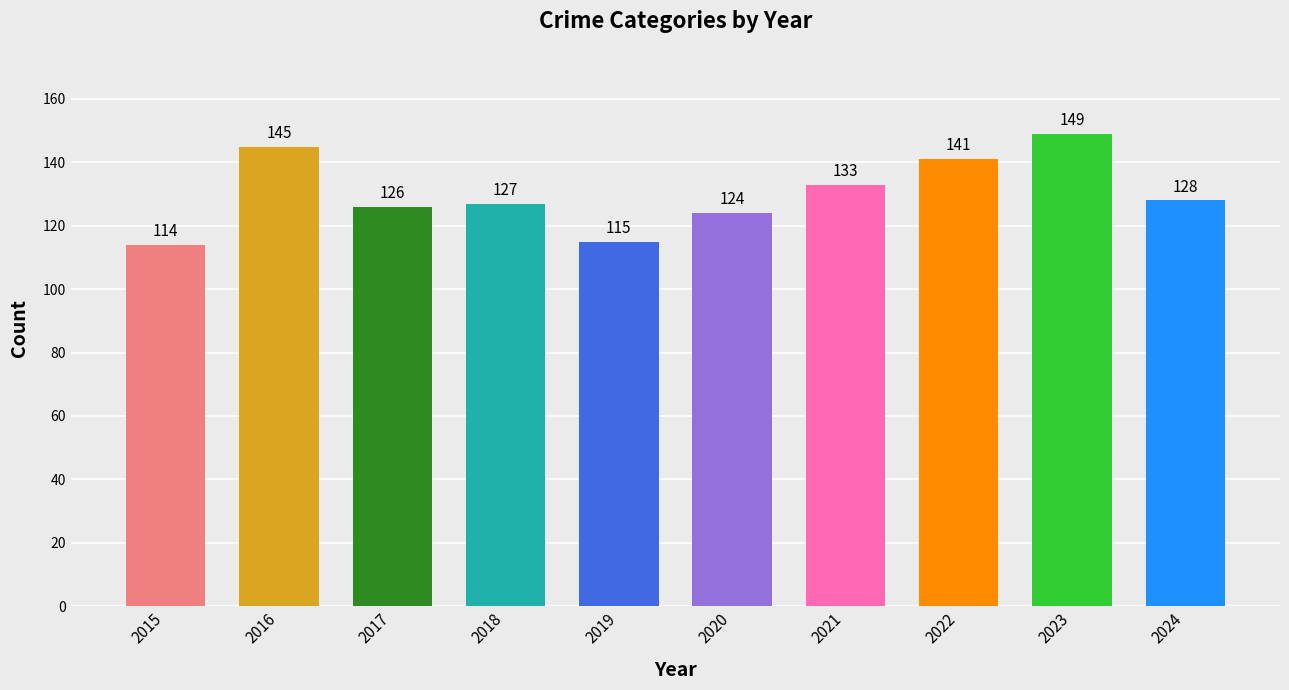

List the labels in order of value, smallest first.

2015, 2019, 2020, 2017, 2018, 2024, 2021, 2022, 2016, 2023